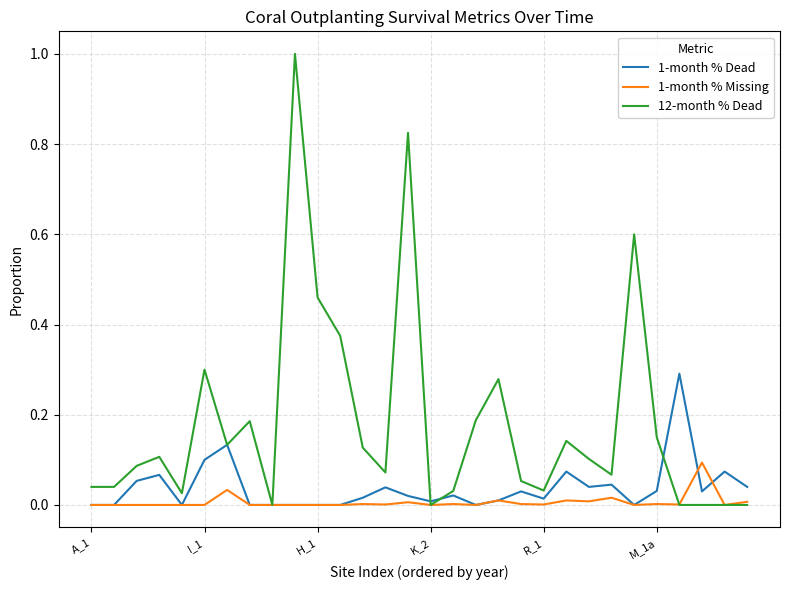

Which series has the largest total across all categories?

12-month % Dead